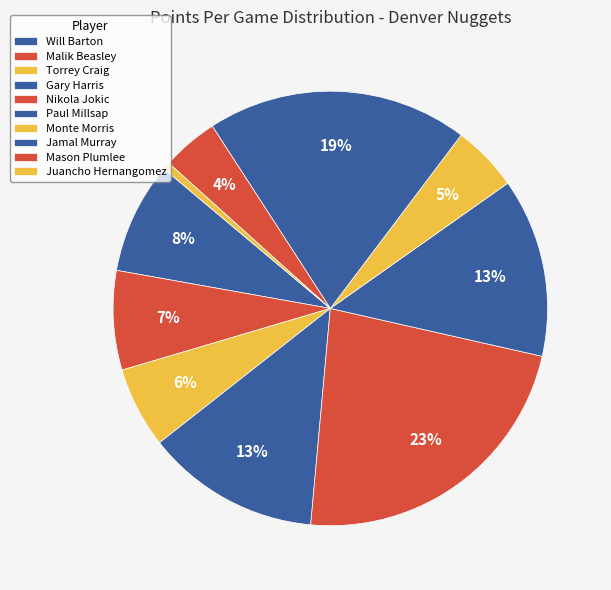

How many slices are in this pie chart?

10